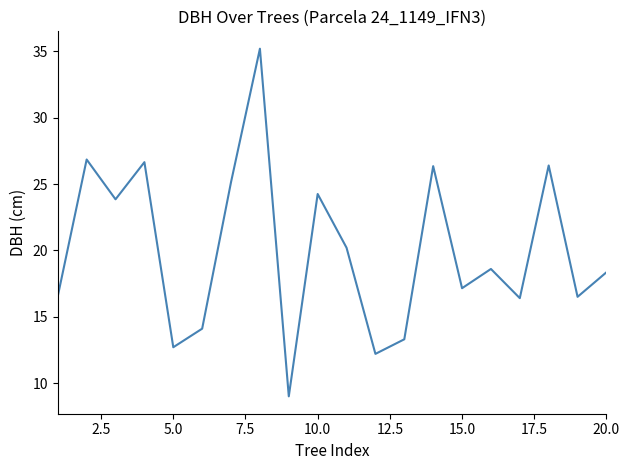

What is the difference between the maximum and minimum values?

26.2